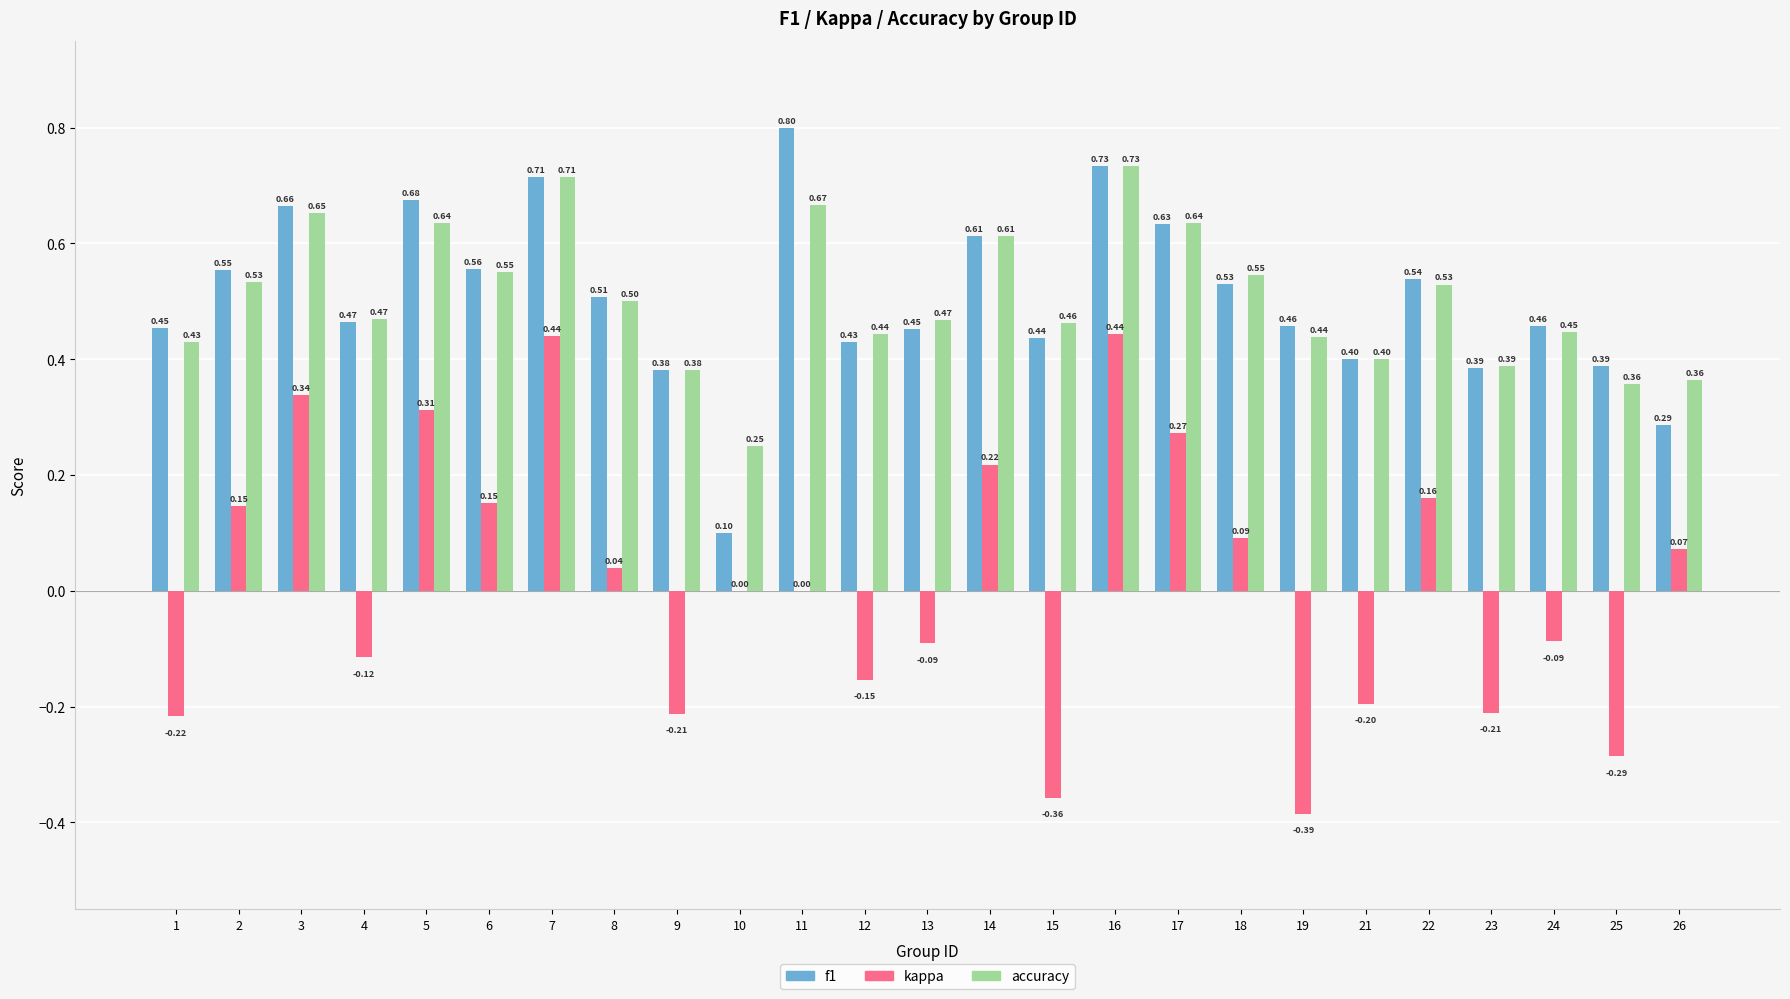

What is the sum of all accuracy values?

12.6